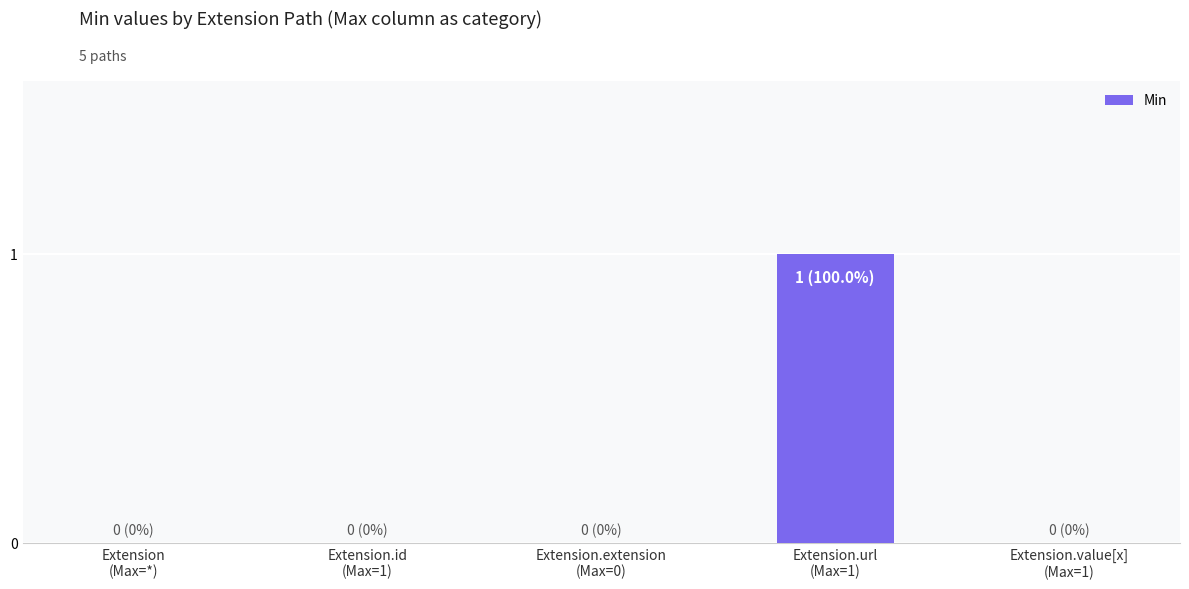

What is the sum of the values at Extension.value[x]
(Max=1) and Extension.url
(Max=1)?

1